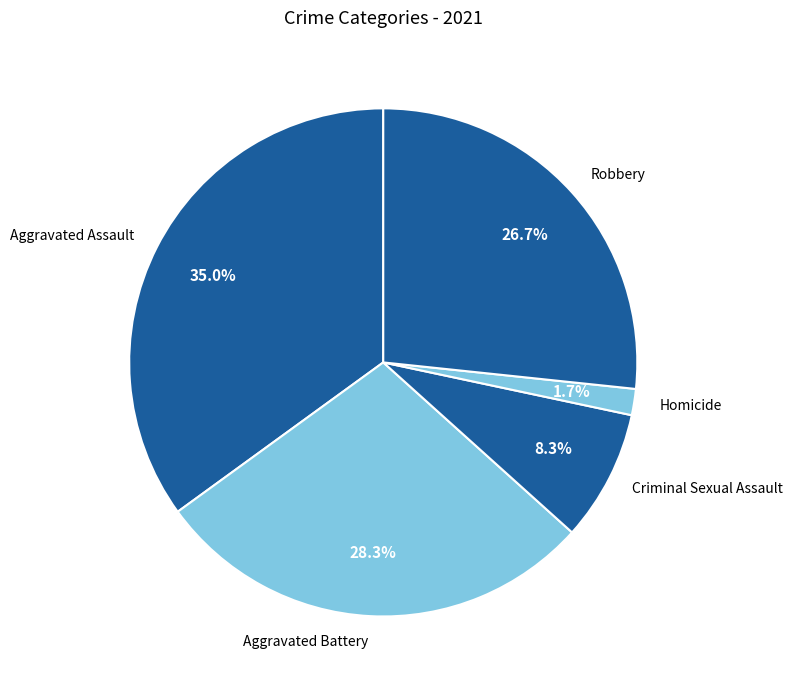

Which has a higher value, Aggravated Battery or Criminal Sexual Assault?

Aggravated Battery